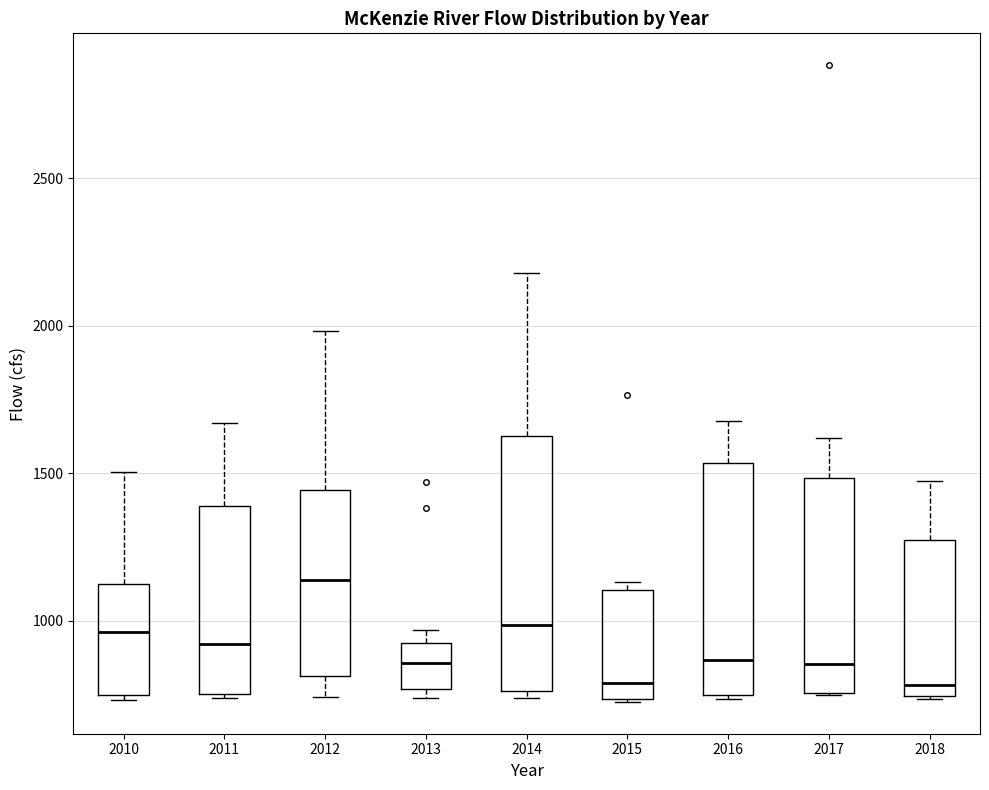

Reading left to right, read every box against the y-axis: the position of its median line, the range the box covers, and the ends of its whiskers. The values are not printed on the chart, so give them approximately, as read against the axis.

2010: median 950, box 750 to 1100, whiskers 750 (just below the box's lower edge) to 1500
2011: median 900, box 750 to 1400, whiskers 750 to 1650
2012: median 1150, box 800 to 1450, whiskers 750 to 2000
2013: median 850, box 750 to 900, whiskers 750 (just below the box's lower edge) to 950
2014: median 1000, box 750 to 1650, whiskers 750 (just below the box's lower edge) to 2200
2015: median 800, box 750 to 1100, whiskers 750 to 1150
2016: median 850, box 750 to 1550, whiskers 750 to 1700
2017: median 850, box 750 to 1500, whiskers 750 to 1600
2018: median 800, box 750 to 1250, whiskers 750 to 1450